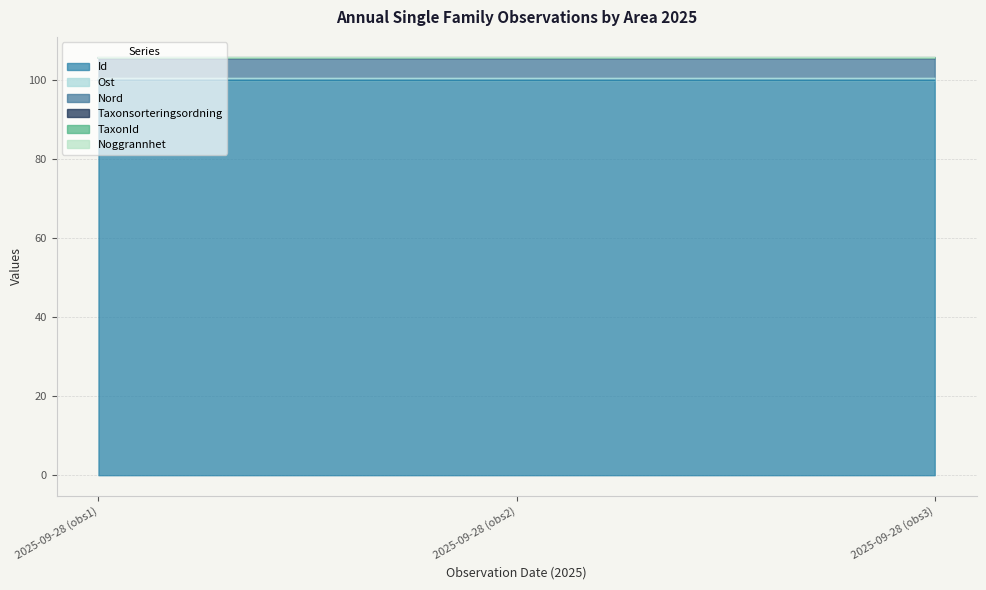

The value of Id at 2025-09-28 (obs3) is 100.0. True or false?

True